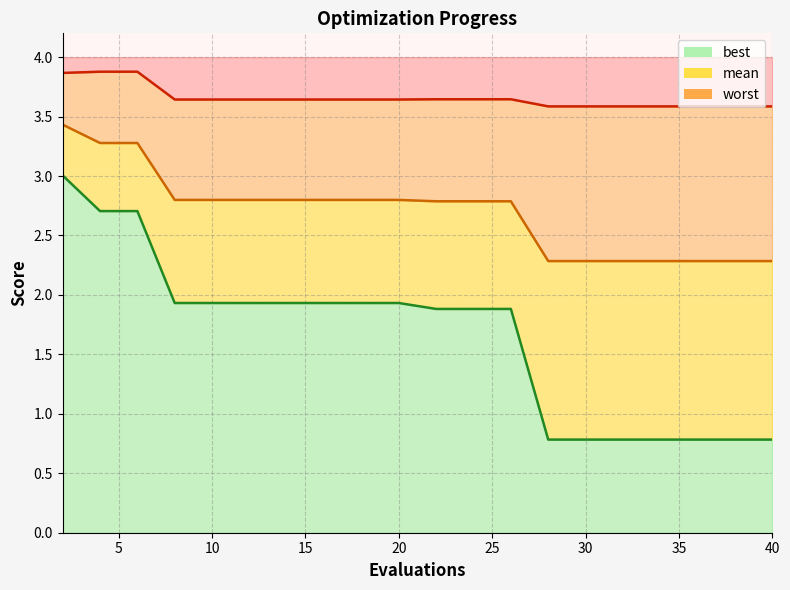

Where does the best series first go above 1?

2